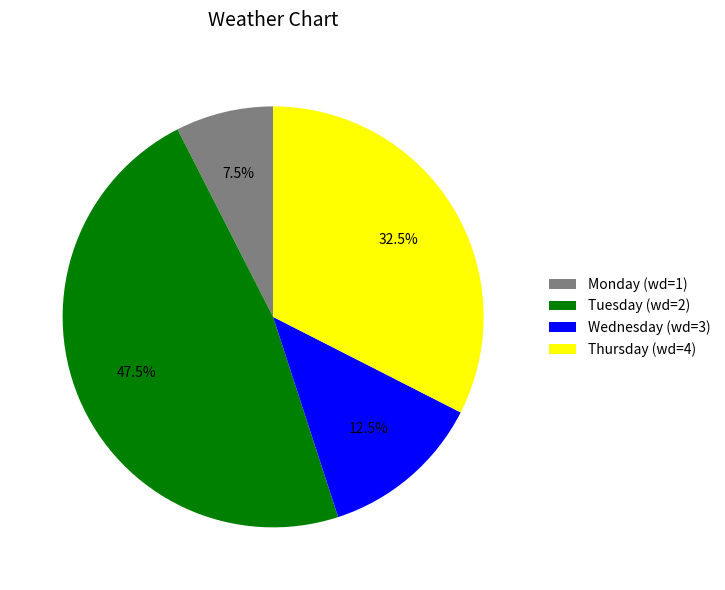

Rank the categories by value from highest to lowest.

Tuesday (wd=2), Thursday (wd=4), Wednesday (wd=3), Monday (wd=1)